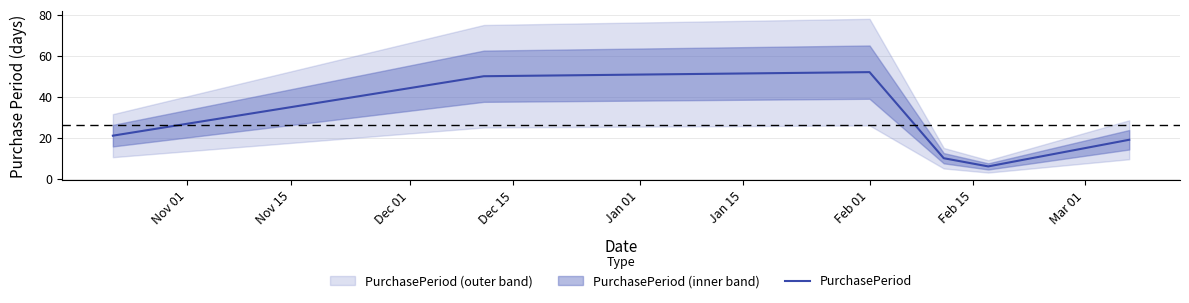

What is the minimum value for PurchasePeriod?

6